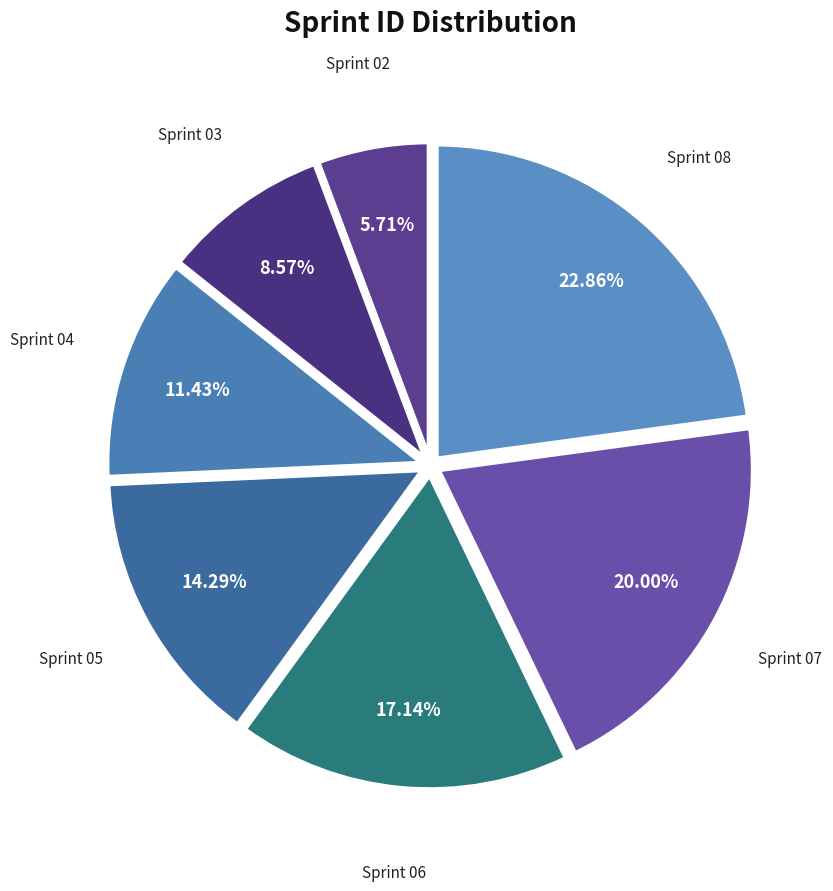

The Sprint 02 slice represents 15% of the pie. True or false?

False